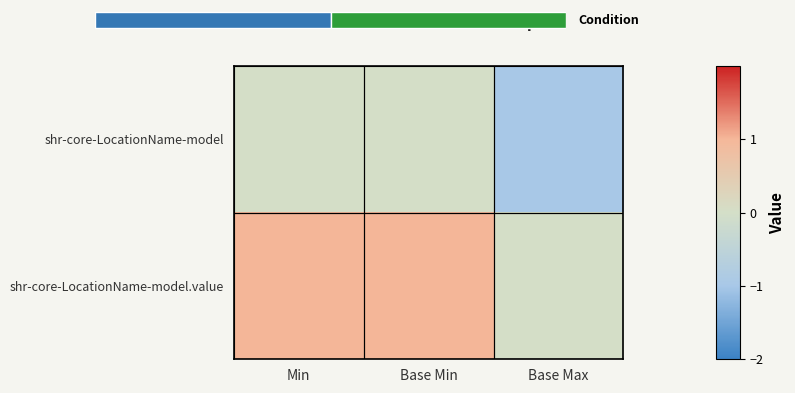

What is the sum of all shr-core-LocationName-model values?

-1